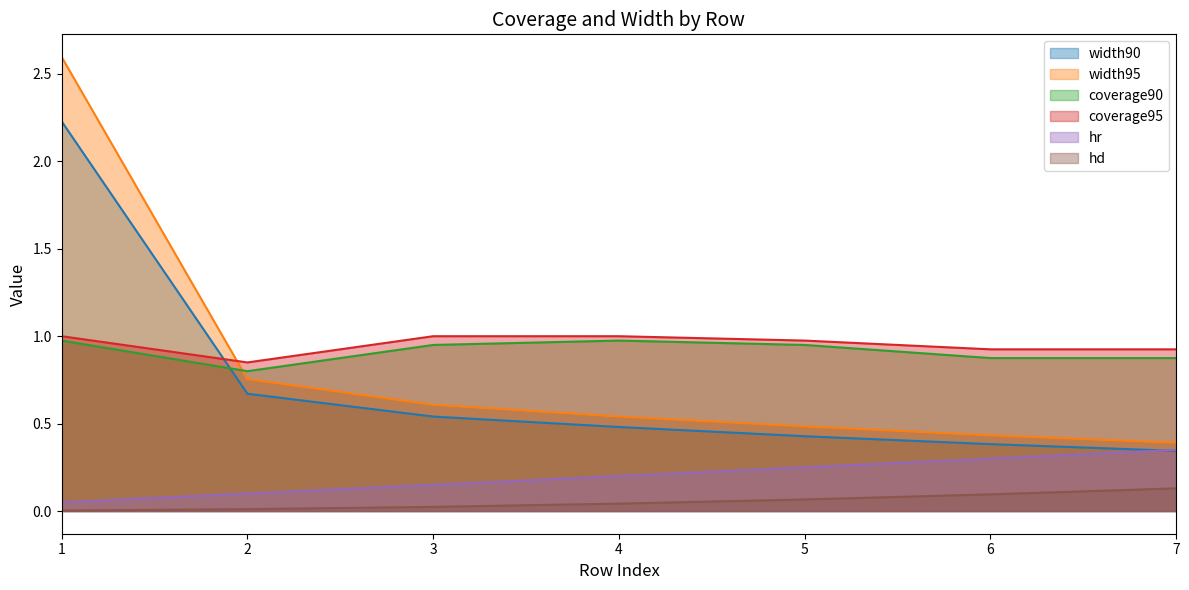

Which has a higher value, 3 or 1?

1